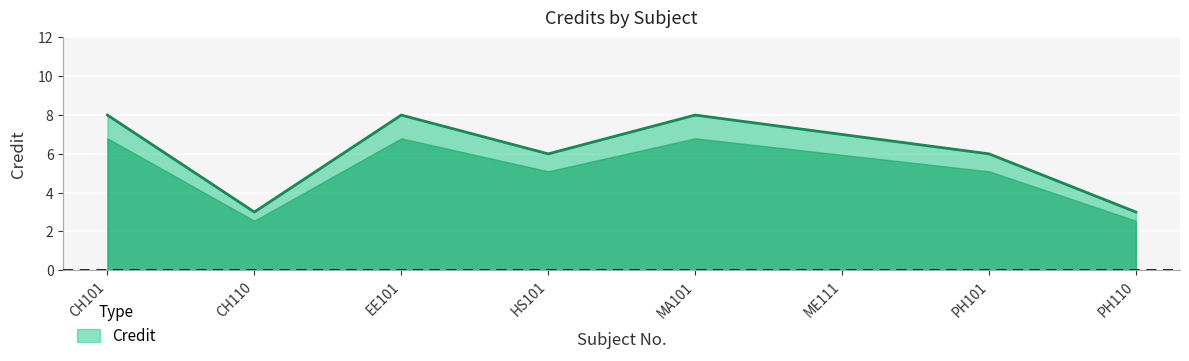

What is the sum of all values?

49